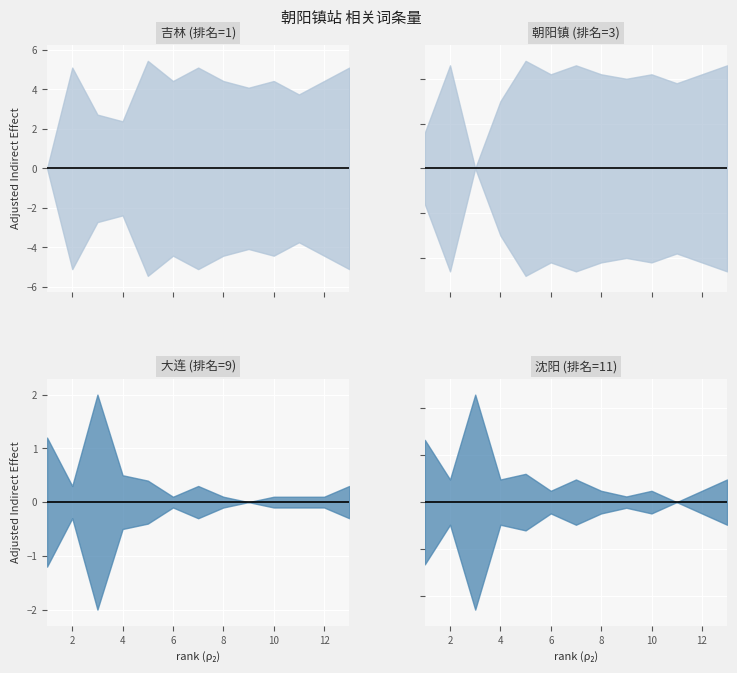

True or false: rank has more than 1 points higher than both neighbors.

False